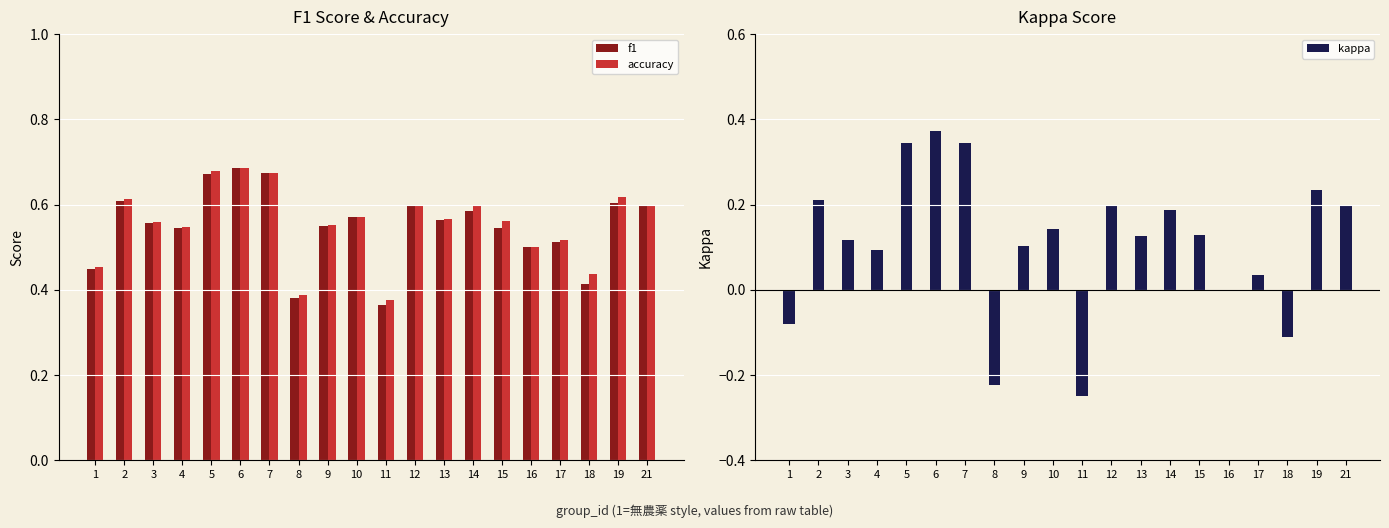

Is it true that f1 equals 0.1 at 4?

False